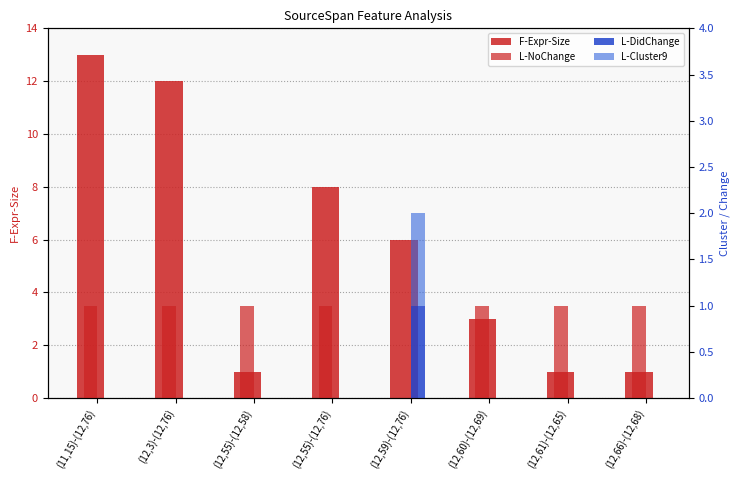

Read the L-NoChange value at (12,60)-(12,69).

1